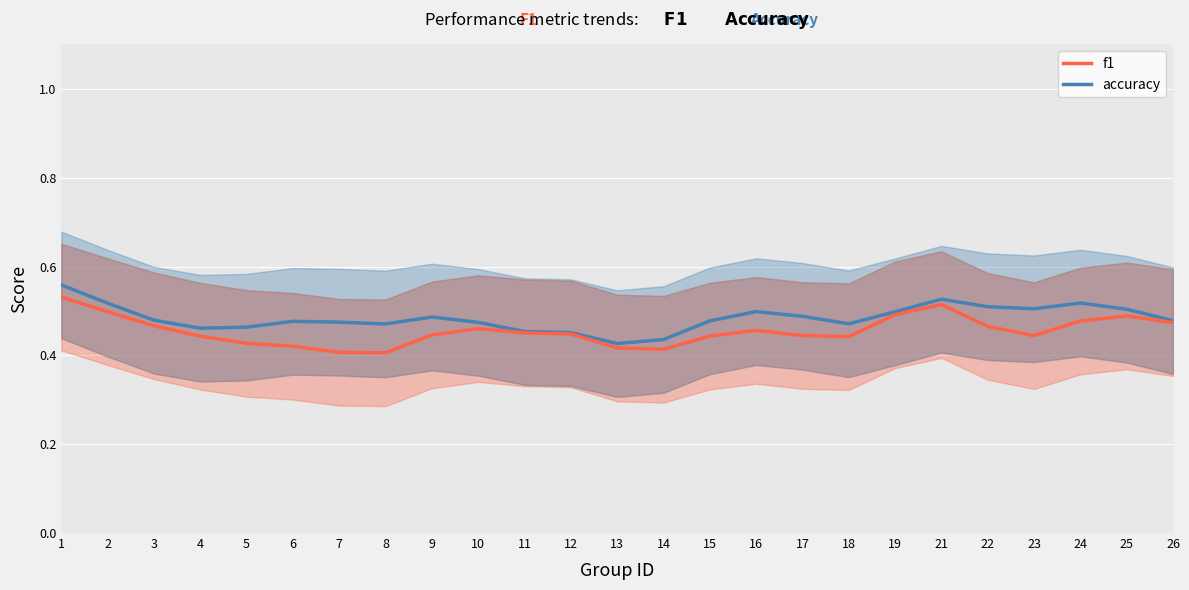

What is the greatest value displayed?

0.6